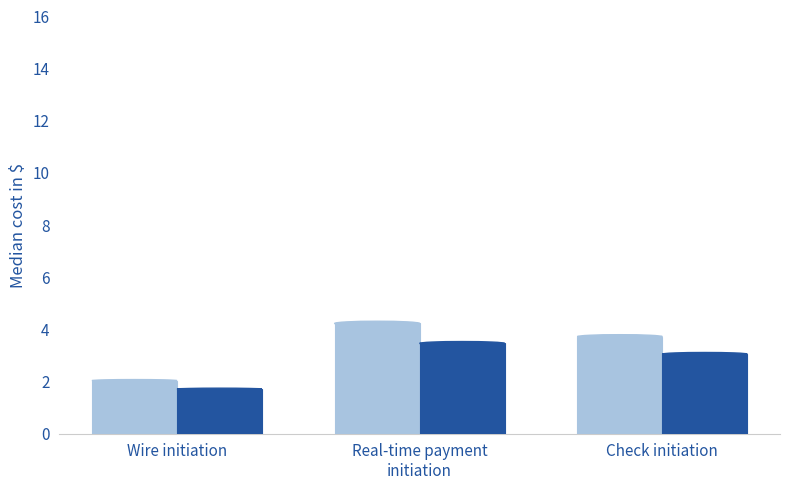

What is the smallest value displayed?

1.7